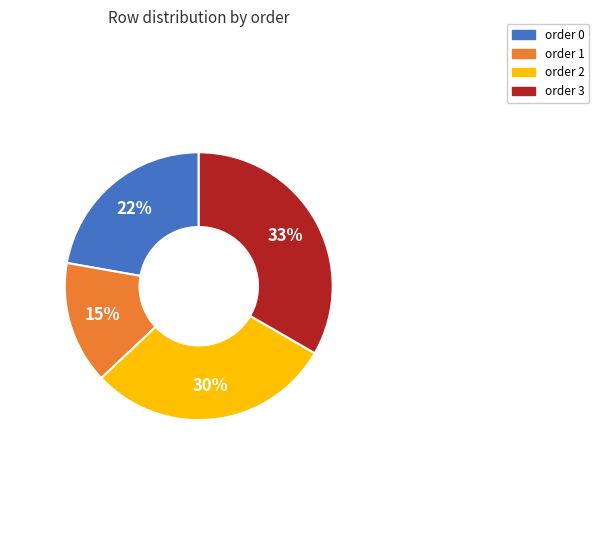

Which has a higher value, order 0 or order 3?

order 3